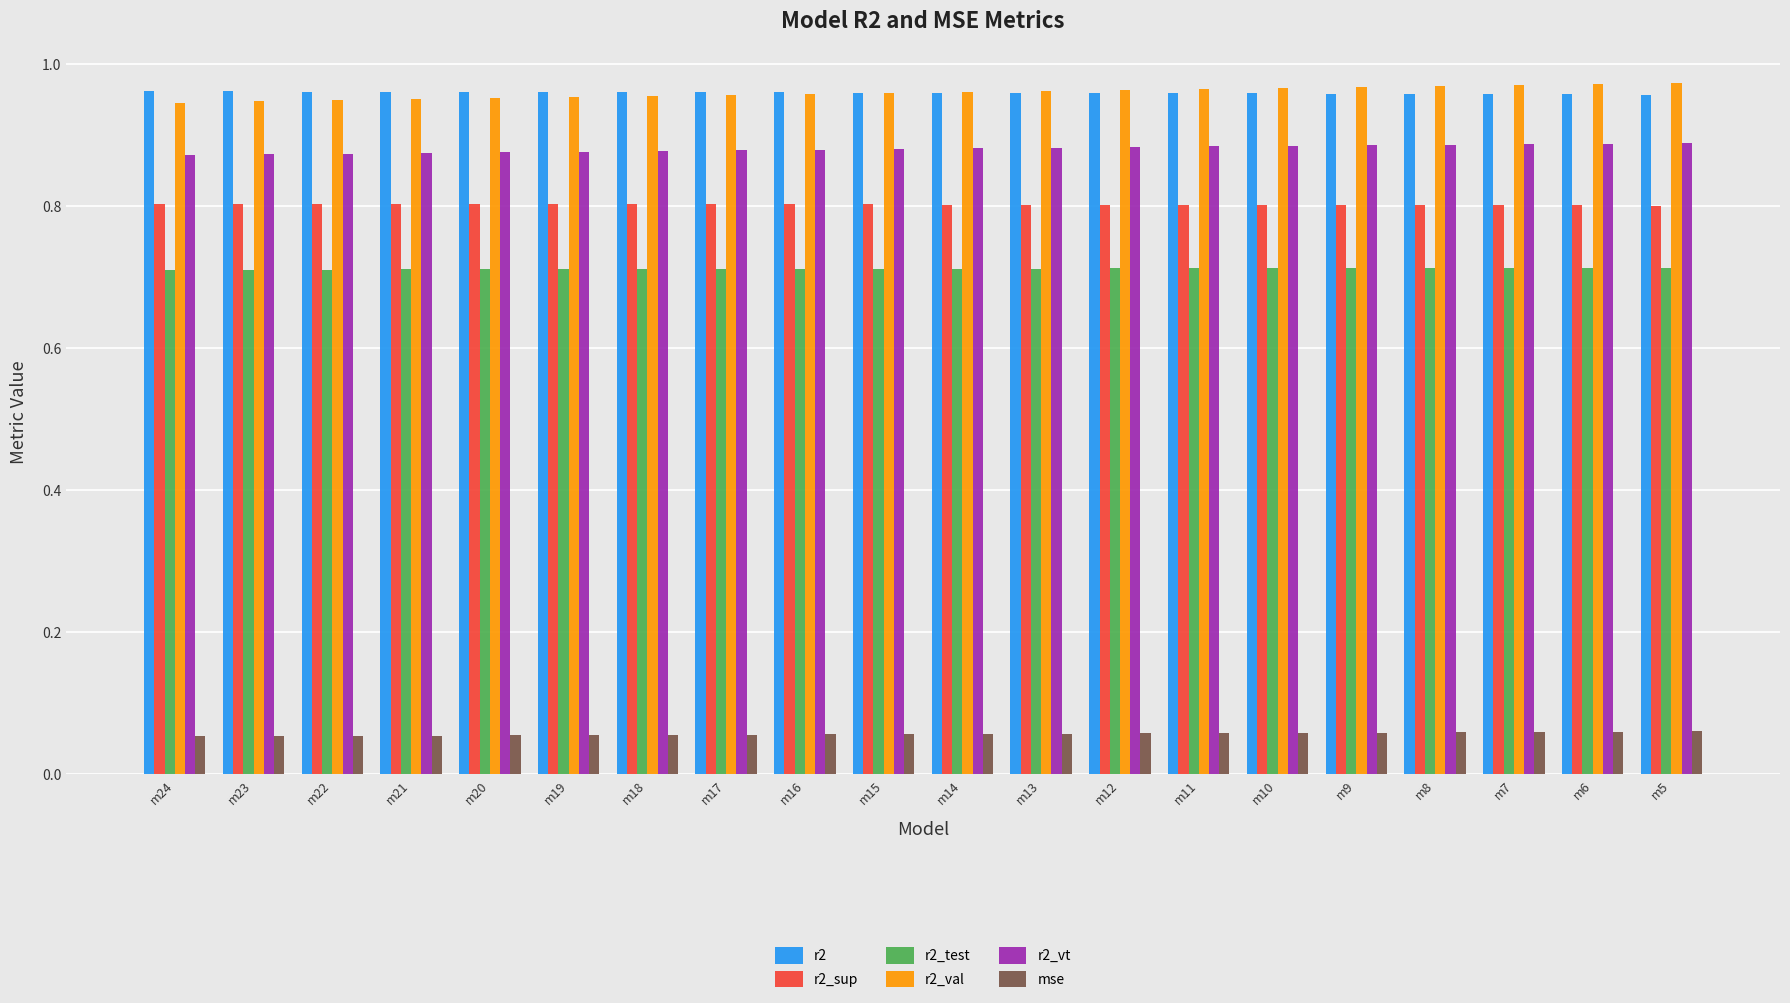

How many bars are there in total?

120